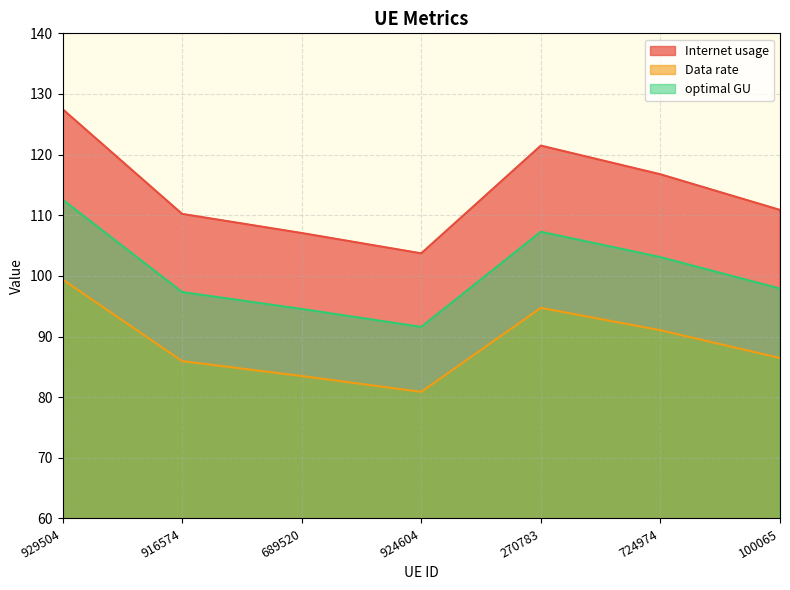

At which category does Internet usage reach its first local valley?

924604